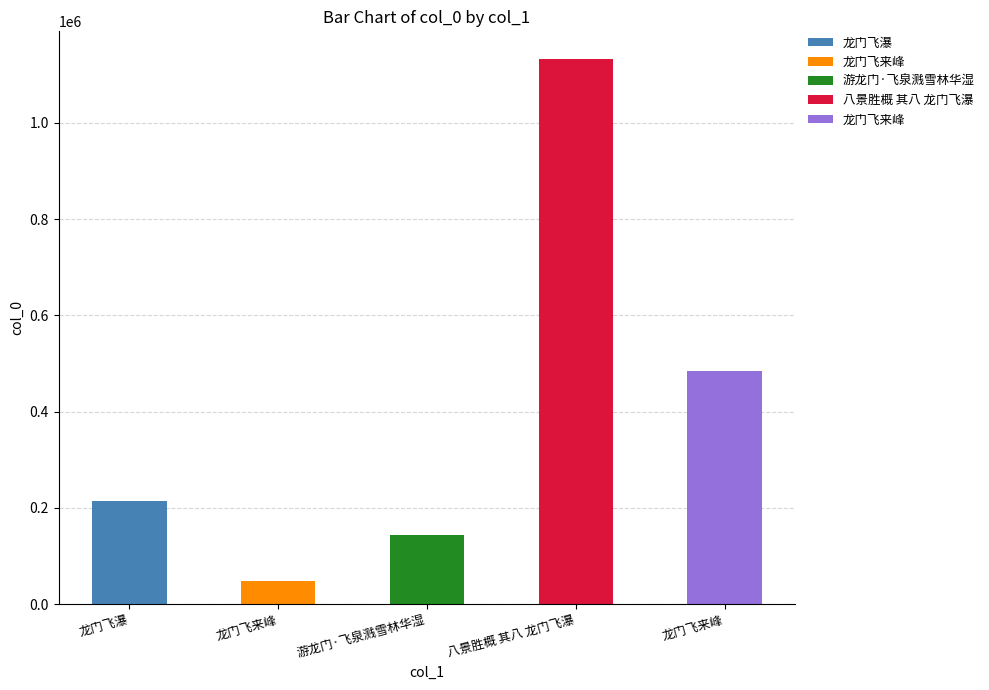

Are the bars horizontal?

No